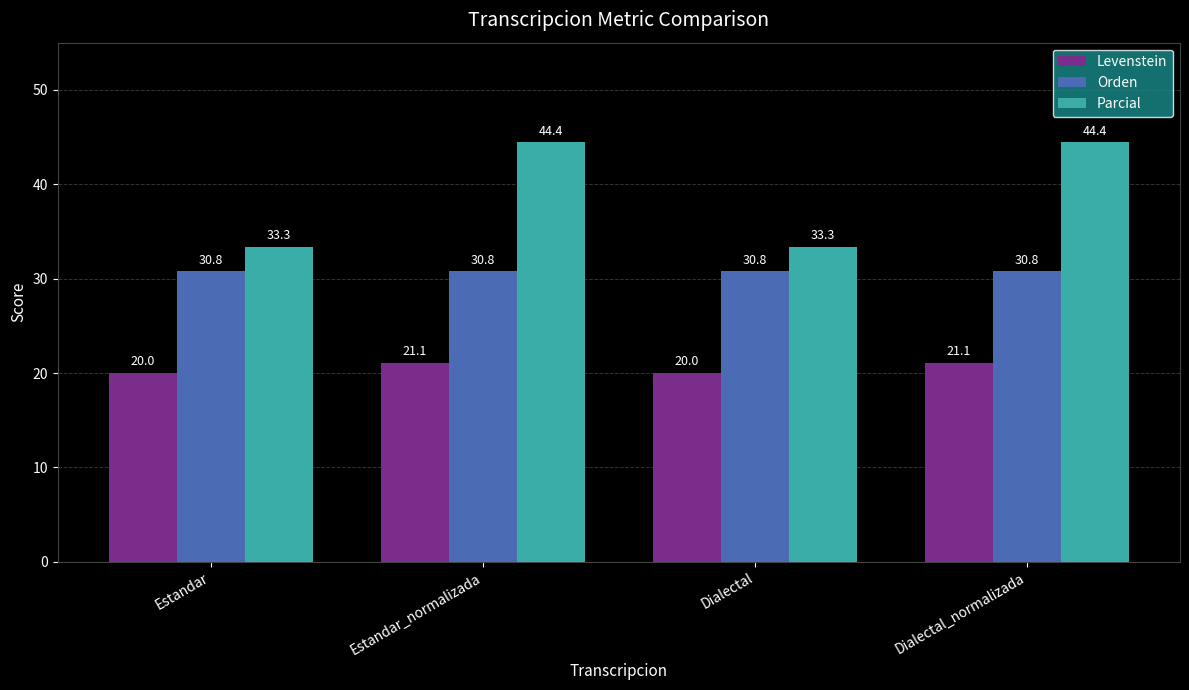

Which series has the widest spread of values?

Parcial